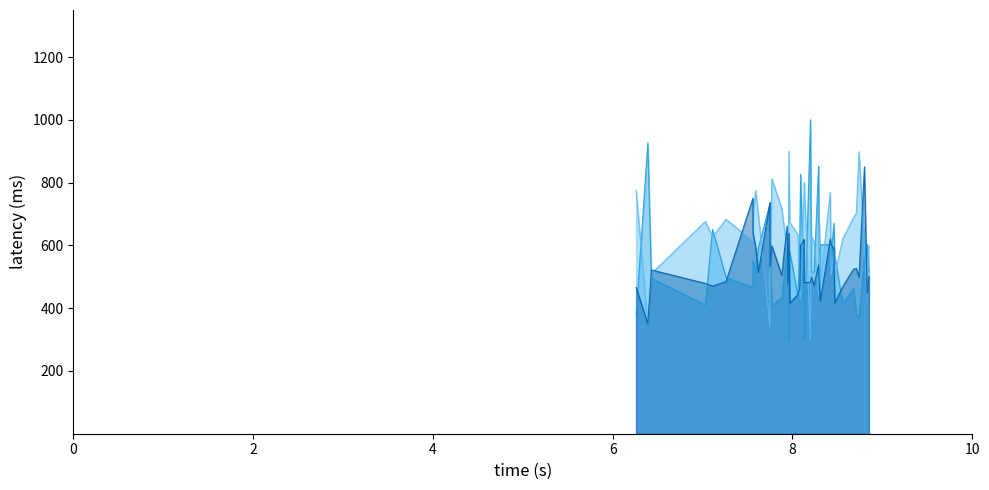

How many lines are shown in the chart?

3